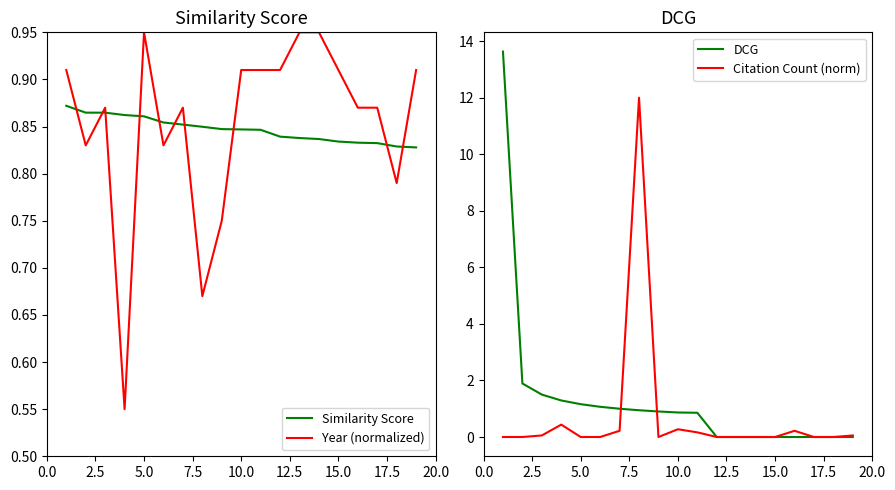

How many Similarity Score values are between 0 and 1?

19